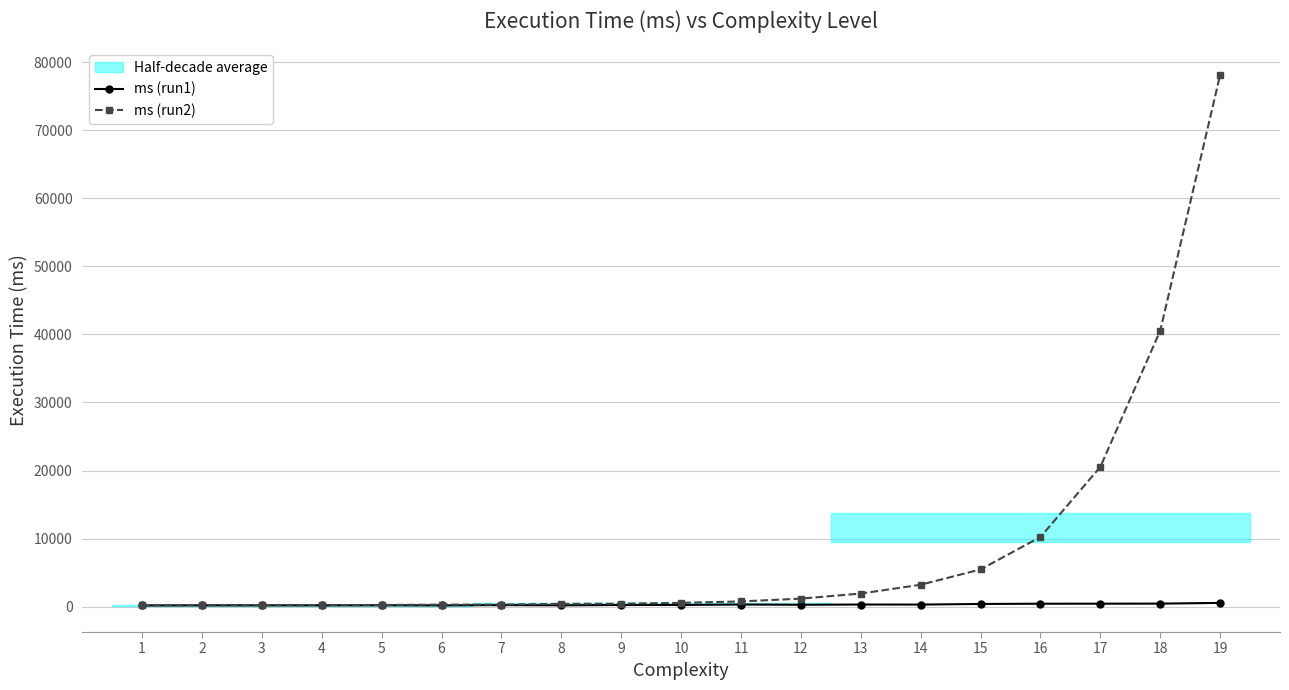

What is the difference between the ms (run1) values at 4 and 6?

8.0